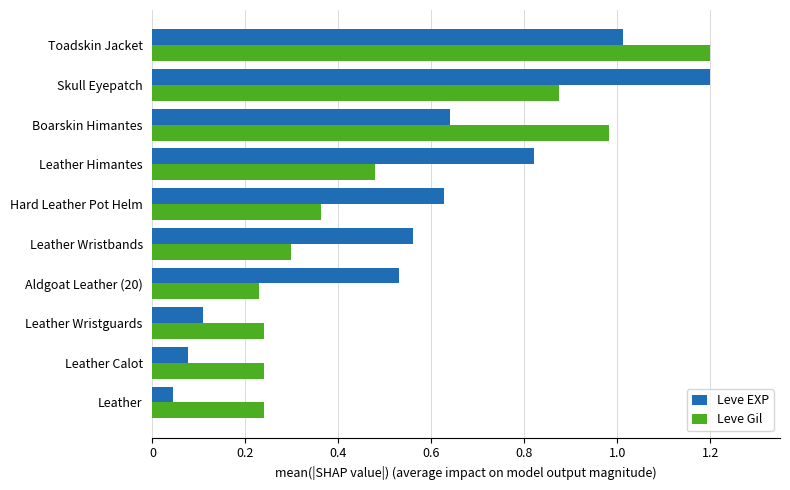

Which series has the widest spread of values?

Leve EXP